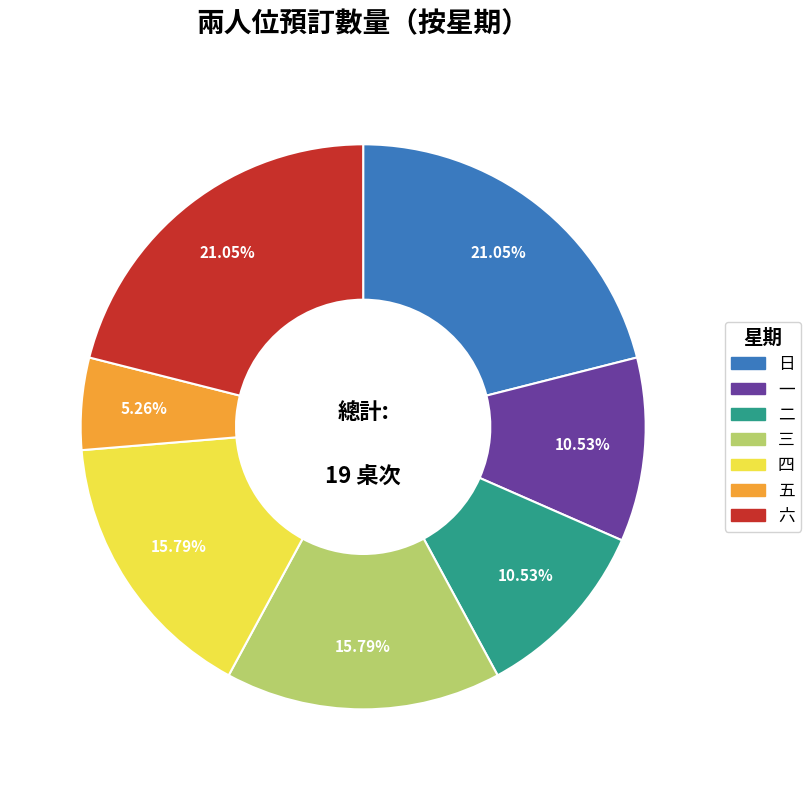

Combined, what portion of the pie is 二 and 一?

21.1%